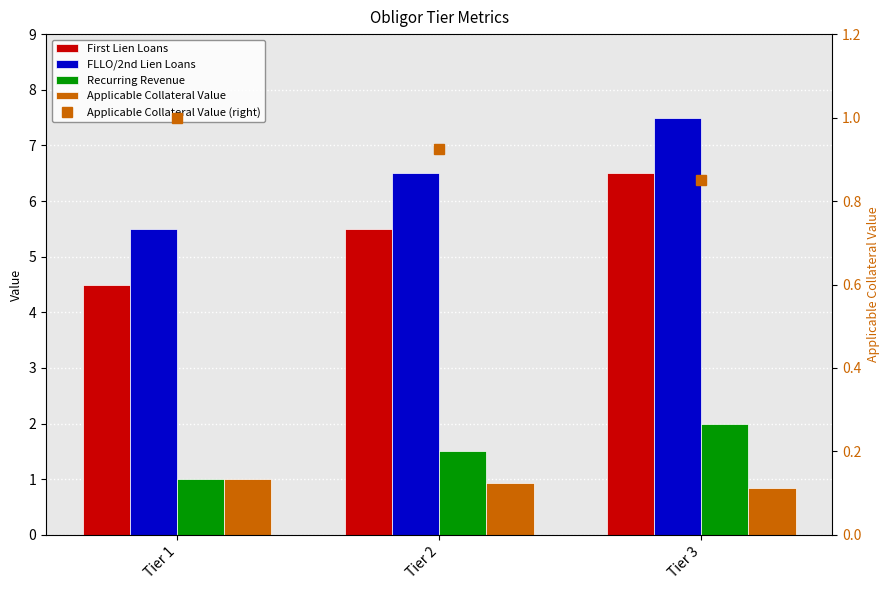

What are all the series names shown in the legend?

First Lien Loans, FLLO/2nd Lien Loans, Recurring Revenue, Applicable Collateral Value, Applicable Collateral Value (right)